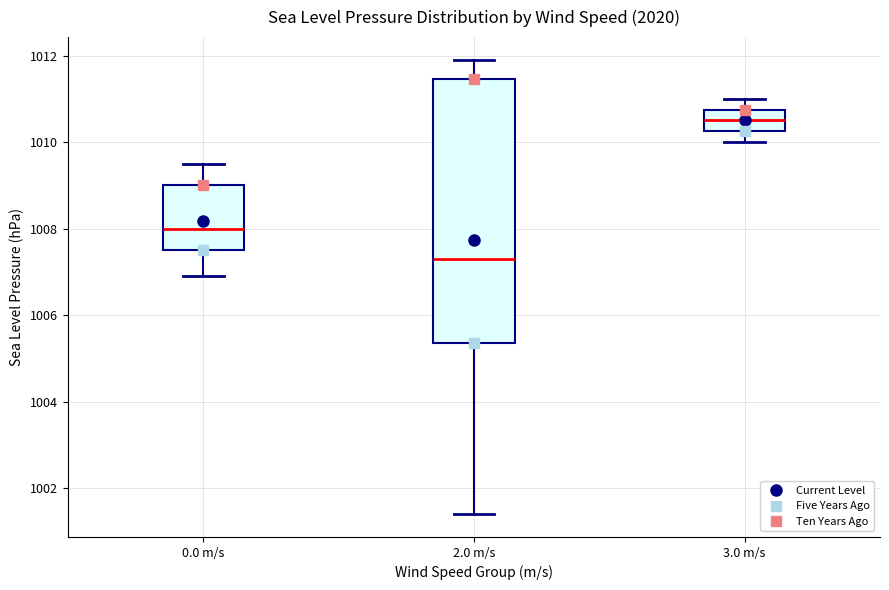

Reading left to right, read every box against the y-axis: the position of its median line, the range the box covers, and the ends of its whiskers. The values are not printed on the chart, so give them approximately, as read against the axis.

0.0 m/s: median 1008.0, box 1007.6 to 1009.0, whiskers 1007.0 to 1009.6
2.0 m/s: median 1007.4, box 1005.4 to 1011.4, whiskers 1001.4 to 1012.0
3.0 m/s: median 1010.6, box 1010.2 to 1010.8, whiskers 1010.0 to 1011.0